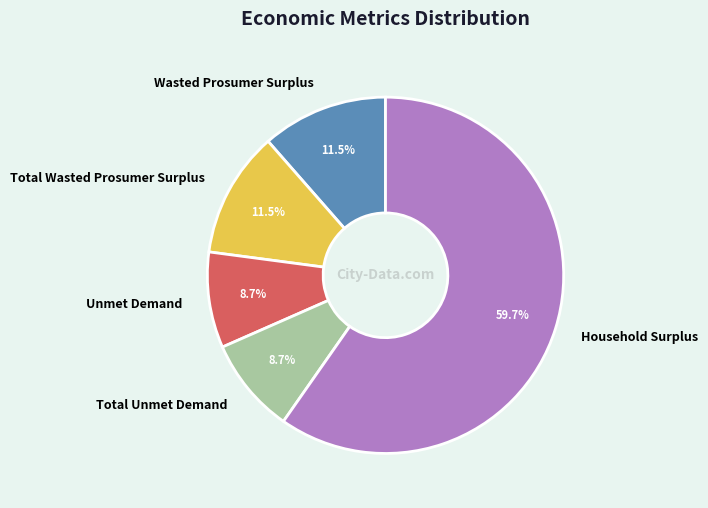

To the nearest percent, what is the average slice percentage?

20%